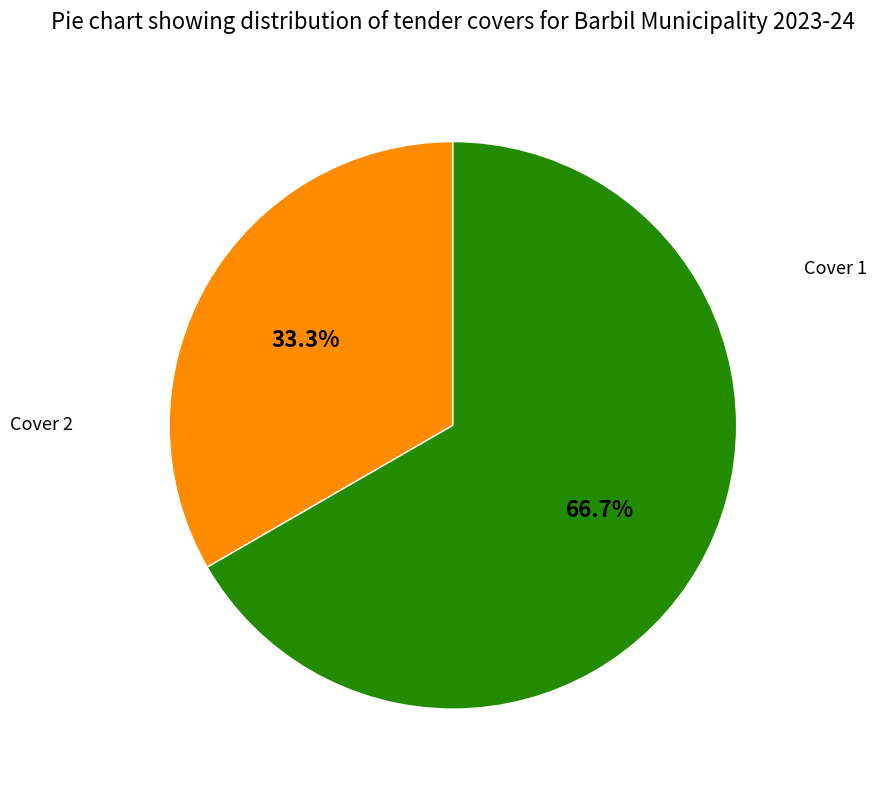

Is there a majority slice in this chart?

Yes